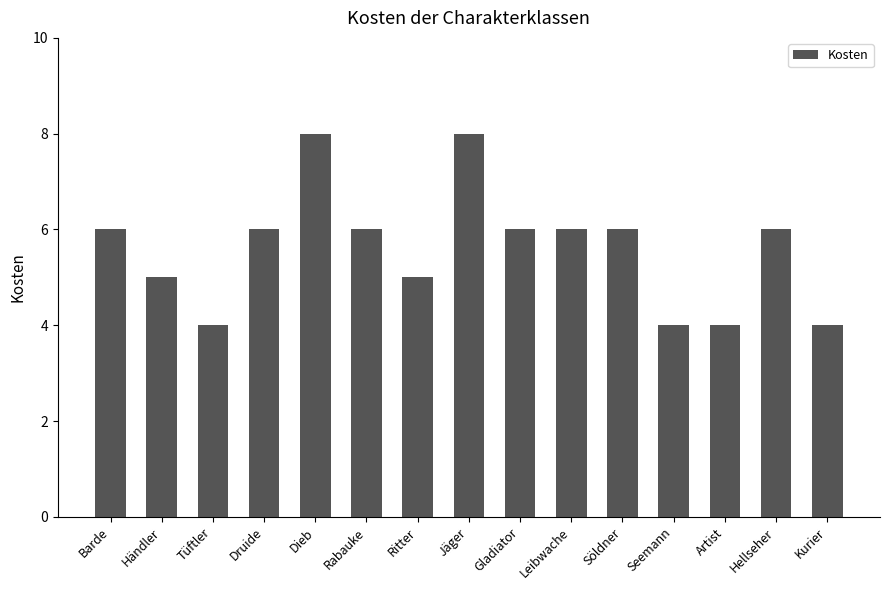

What is the value of the 10th bar from the left?

6